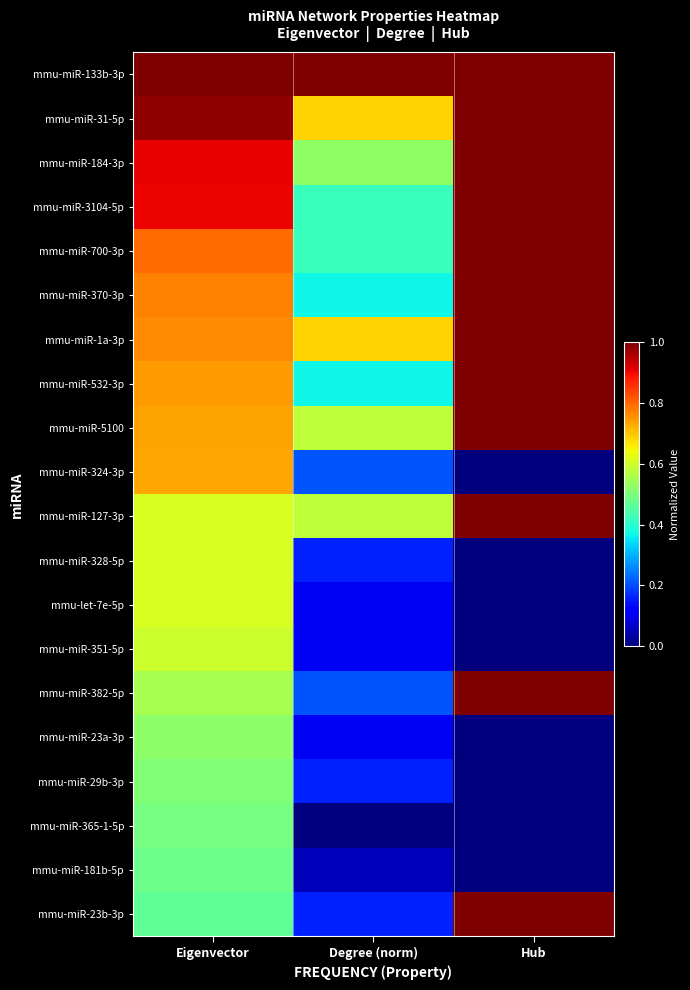

What is the difference between the highest and lowest values at Eigenvector?

0.5